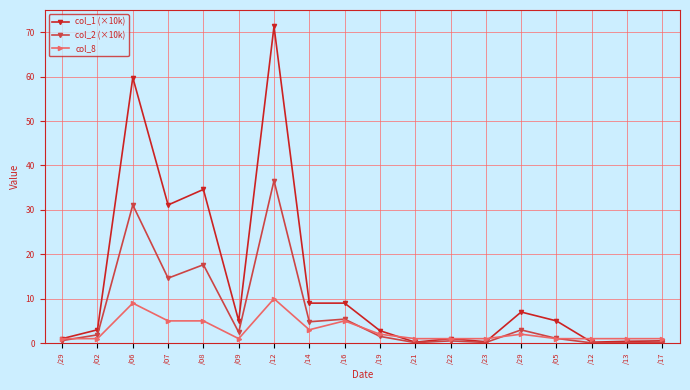

How many data points does each series have?

18